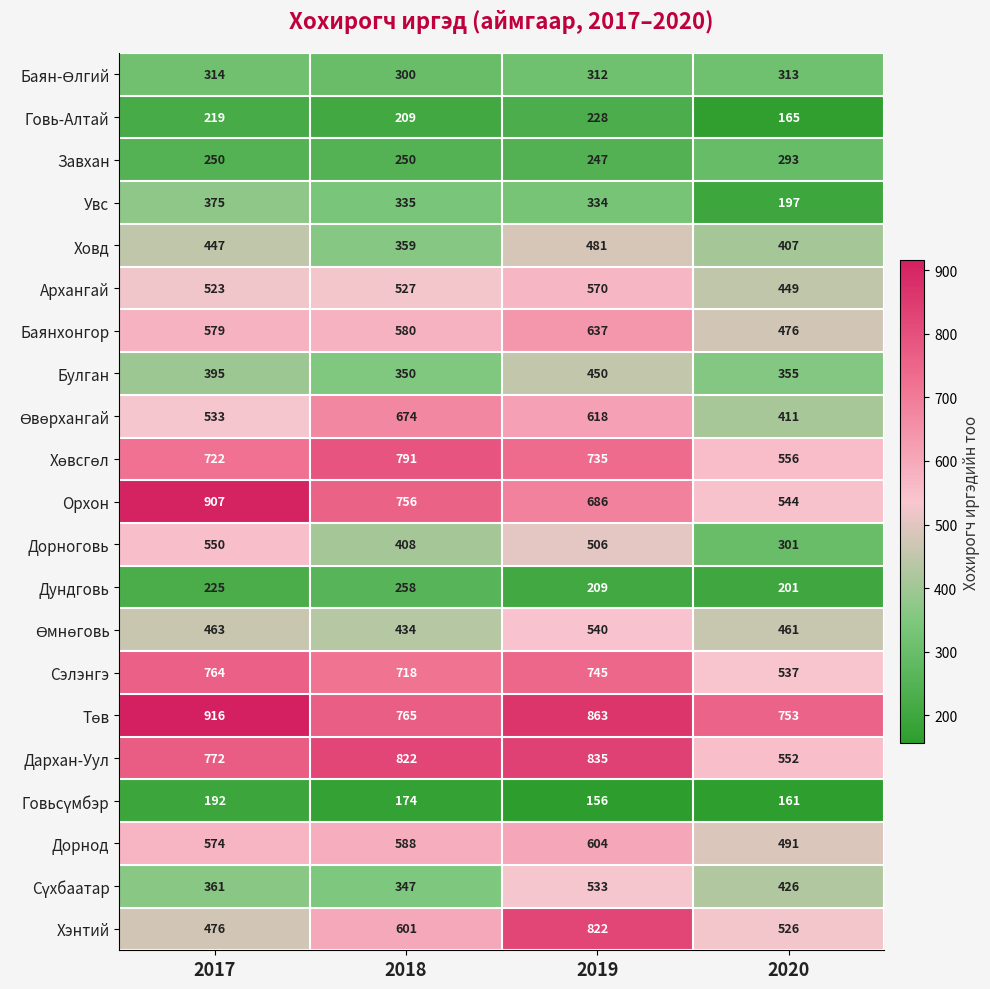

List the labels in order of Баянхонгор value, smallest first.

2020, 2017, 2018, 2019